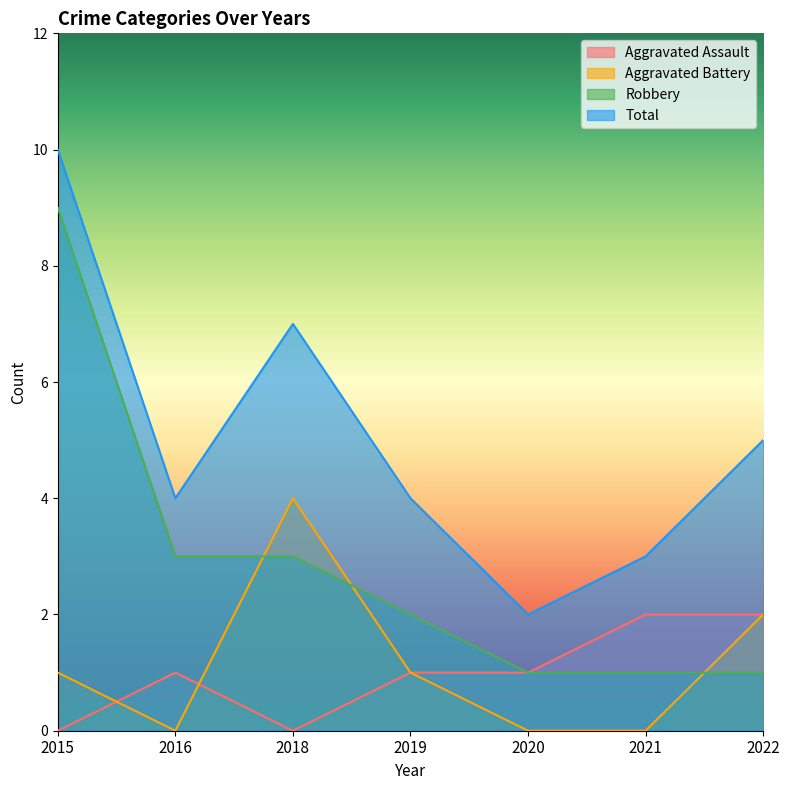

The Aggravated Battery series shows 0 at 2020. True or false?

True